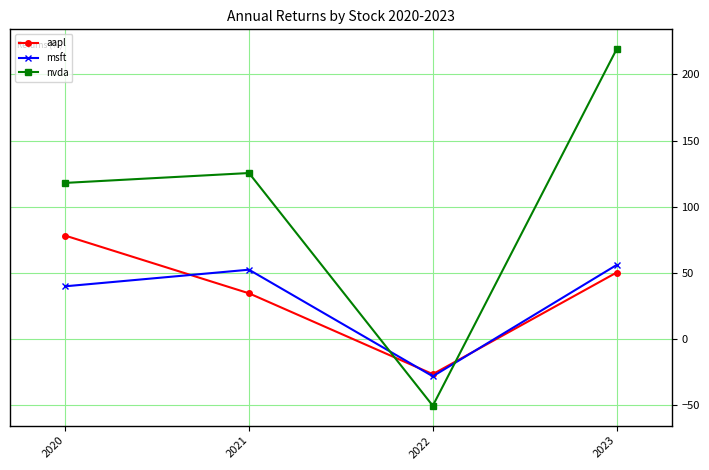

At 2023, list the series in order from largest to smallest.

nvda, msft, aapl